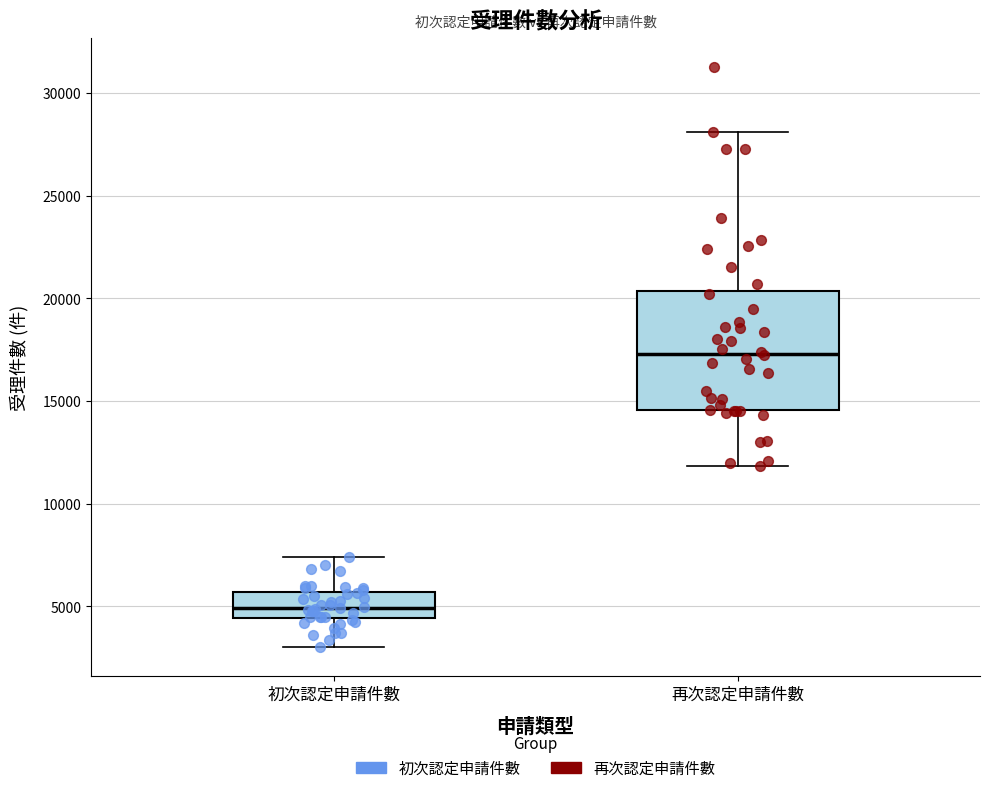

Where is the lower edge of the box for 初次認定申請件數 on the y-axis? The values are not printed on the chart, so give them approximately, as read against the axis.

4500